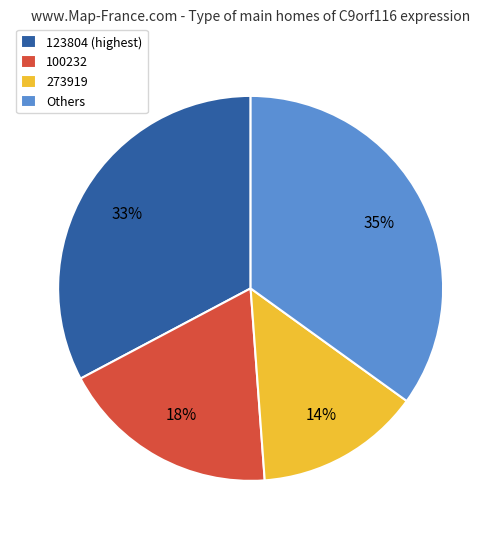

What is the smallest slice in the pie chart?

273919